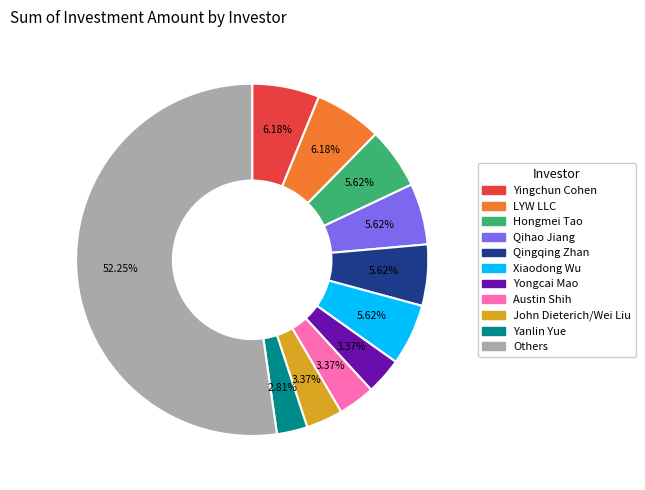

Is there a majority slice in this chart?

Yes